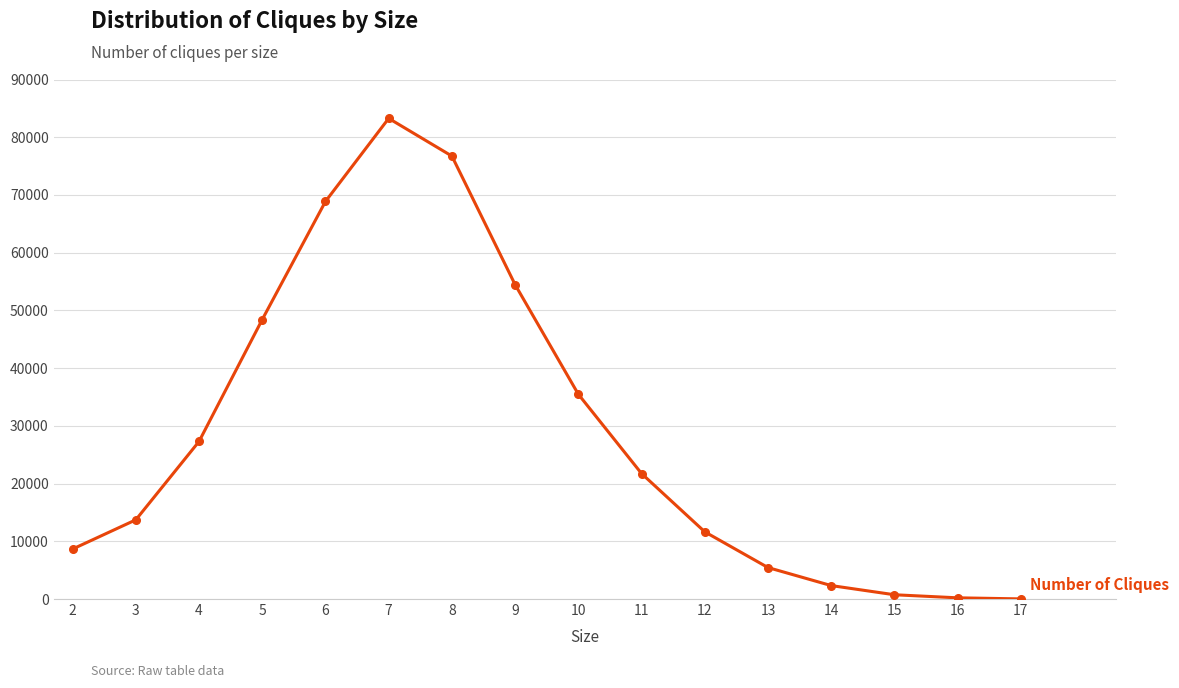

What is the difference between the second highest and minimum values?

76709